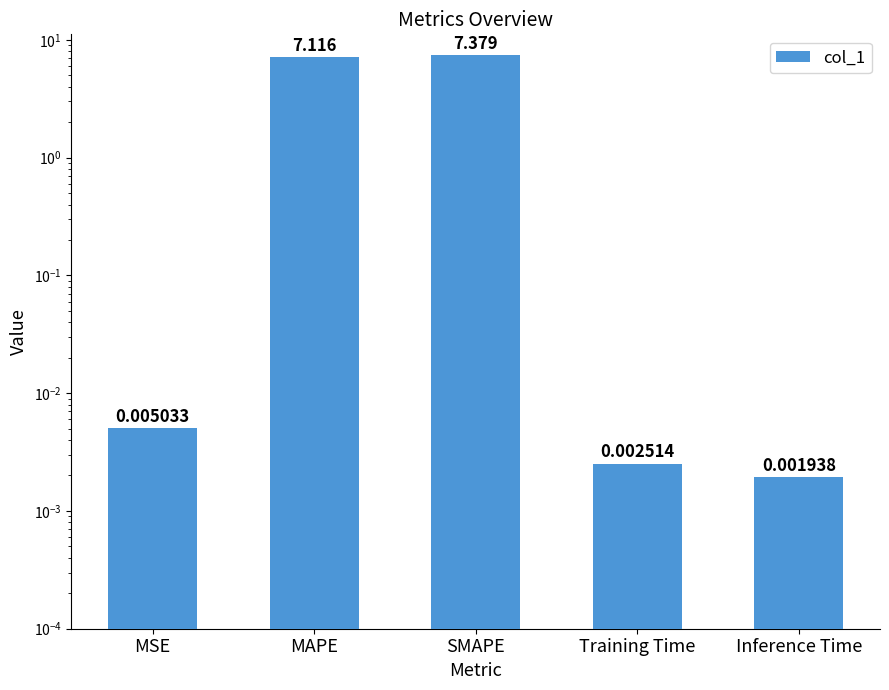

The value at MAPE is 3.4. True or false?

False